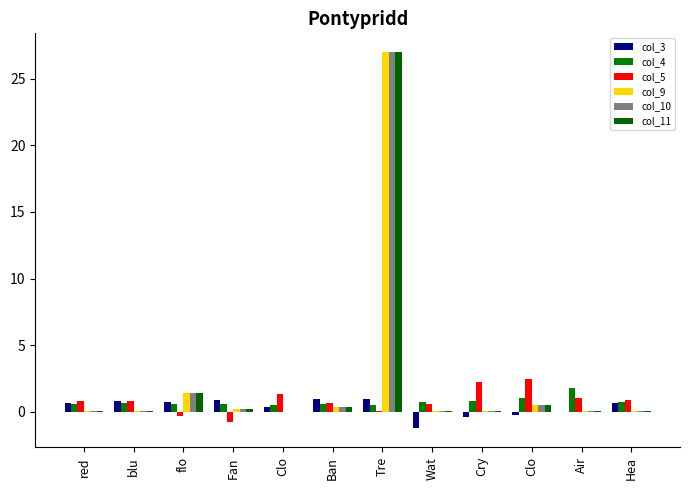

How many groups of bars are there?

12